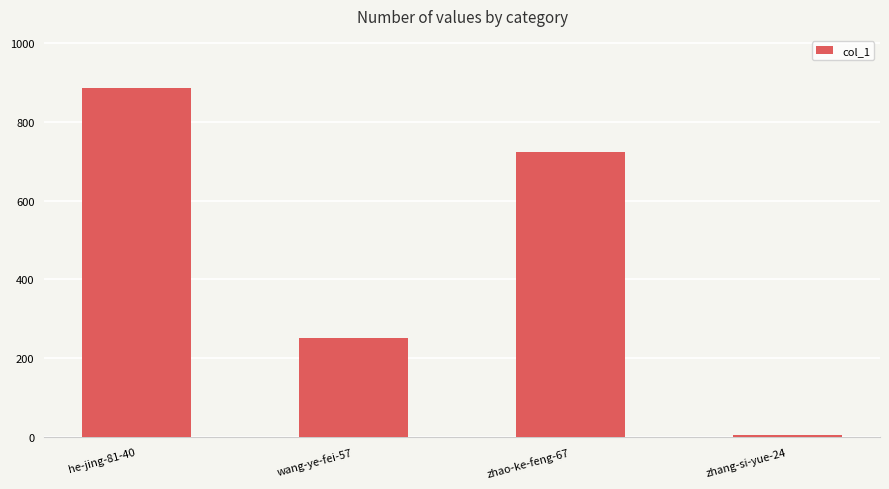

What is the minimum value shown in the chart?

4